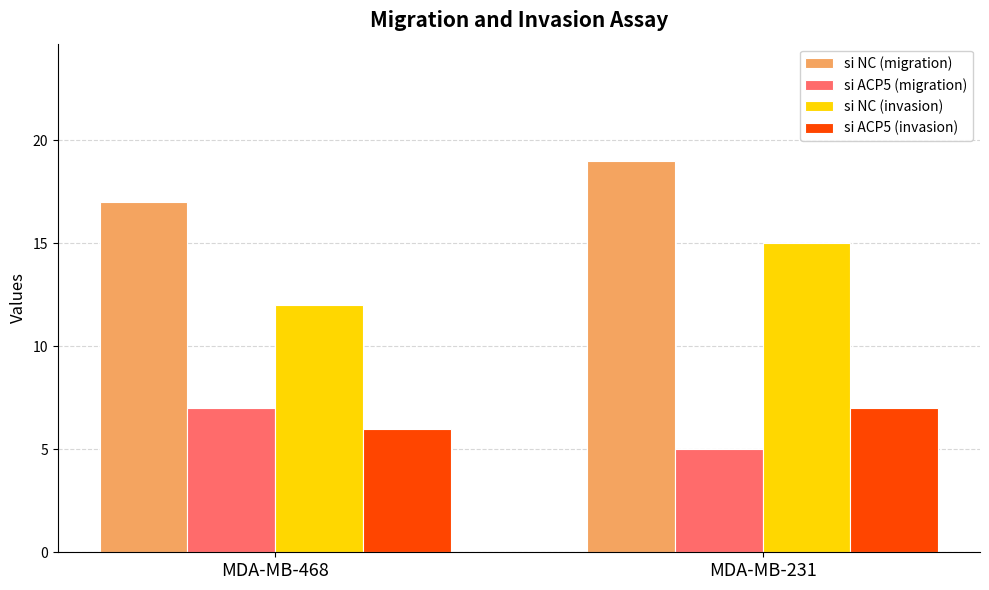

Rank the series at MDA-MB-468 from lowest to highest value.

si ACP5 (invasion), si ACP5 (migration), si NC (invasion), si NC (migration)